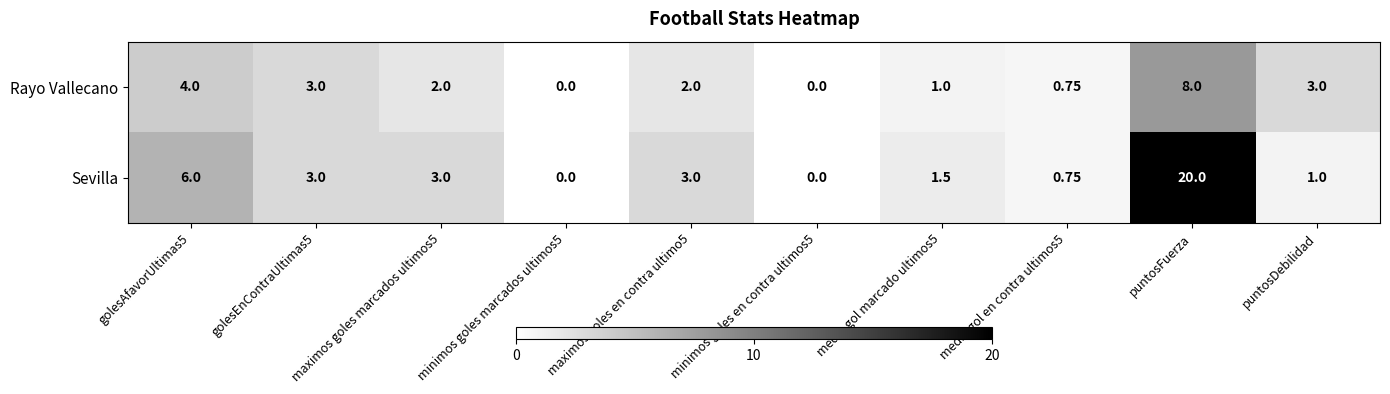

List the series in order of their peak value, highest first.

Sevilla, Rayo Vallecano